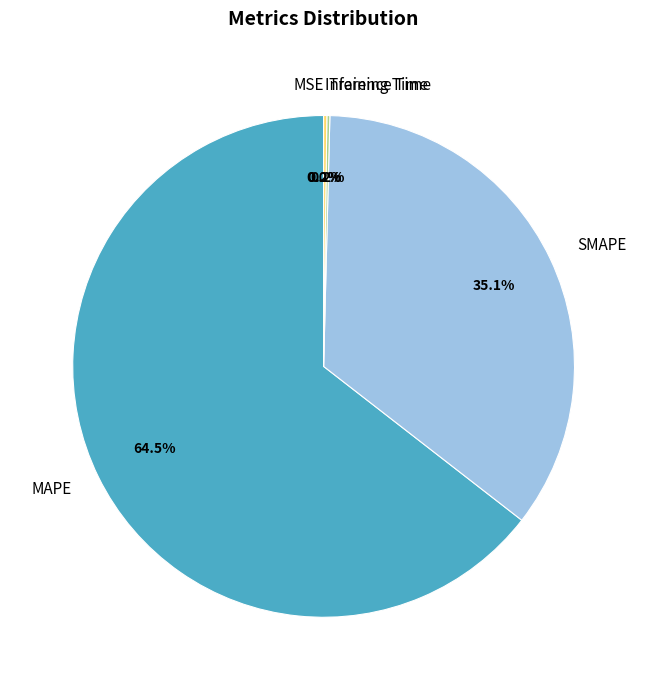

What is the largest slice in the pie chart?

MAPE